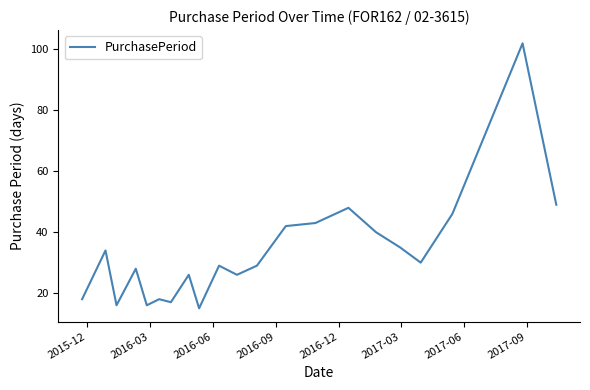

Count the number of categories in the chart.

21